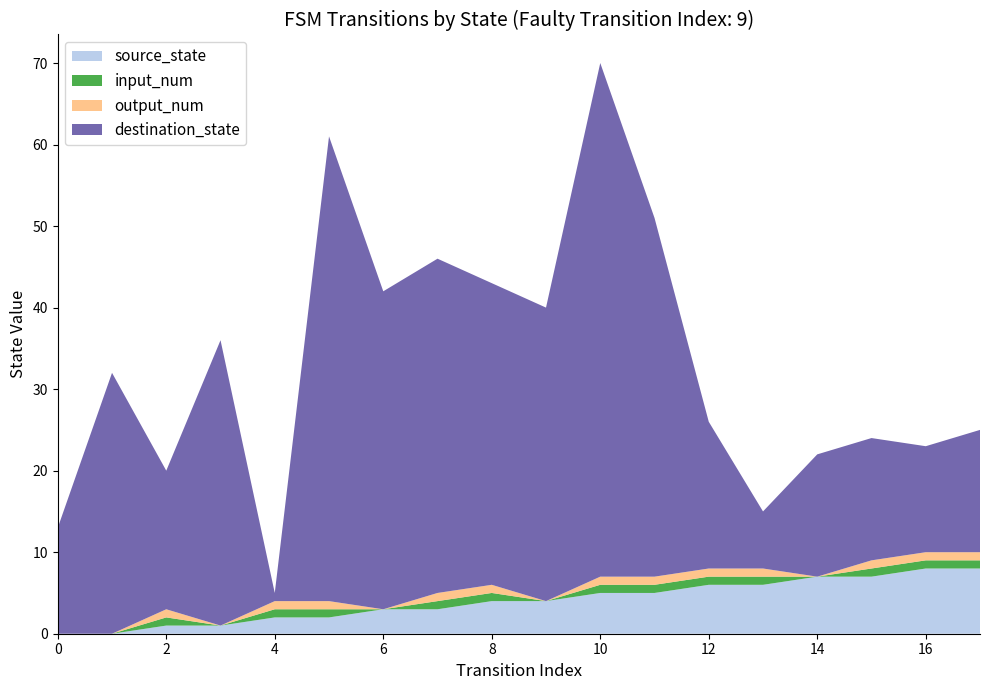

Reading left to right, extract all data points from this chart.

source_state: 0	0	1	1	2	2	3	3	4	4	5	5	6	6	7	7	8	8
destination_state: 13	32	17	35	1	57	39	41	37	36	63	44	18	7	15	15	13	15
input_num: 0	0	1	0	1	1	0	1	1	0	1	1	1	1	0	1	1	1
output_num: 0	0	1	0	1	1	0	1	1	0	1	1	1	1	0	1	1	1